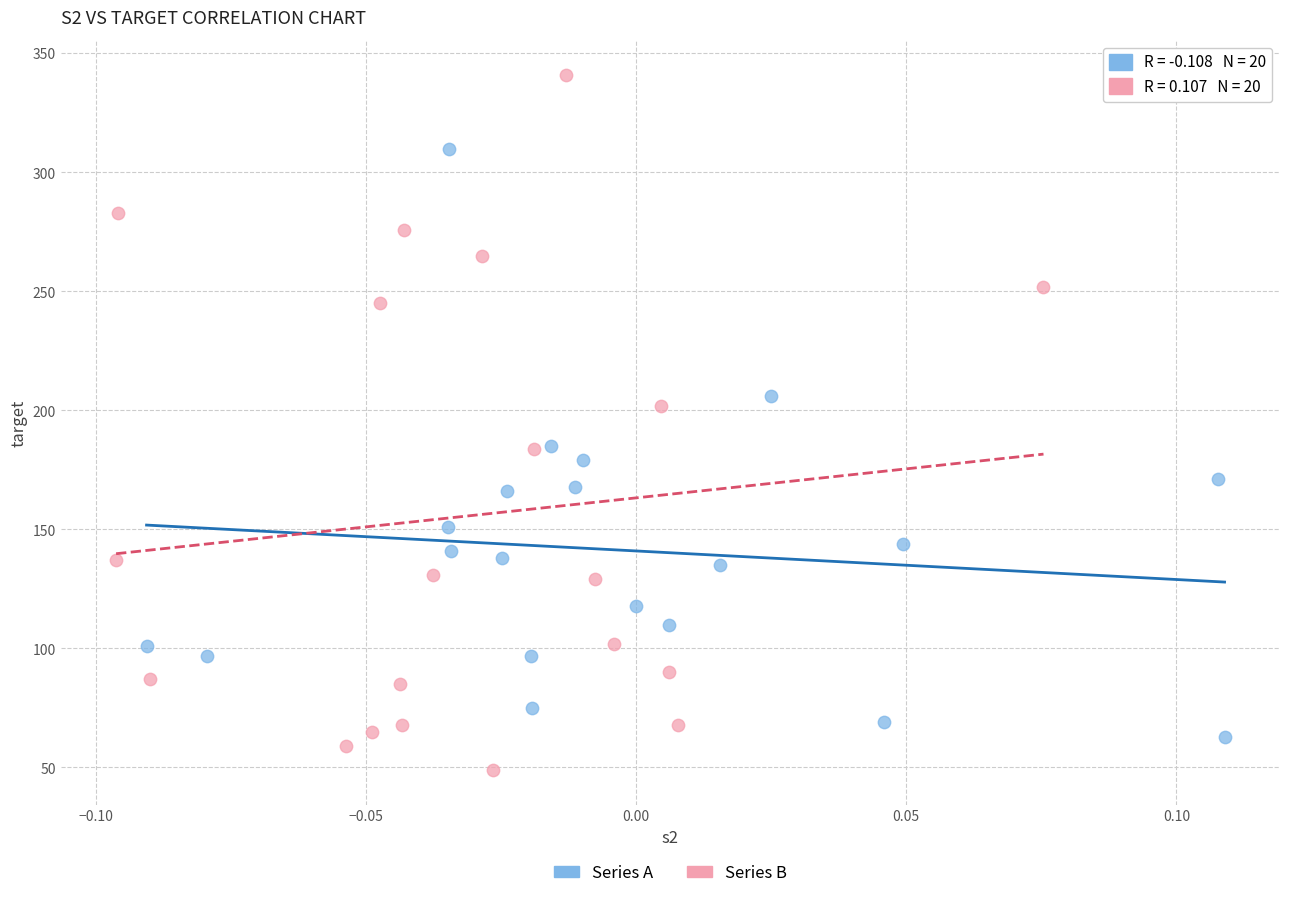

Which series has the widest spread of Y values?

Series B